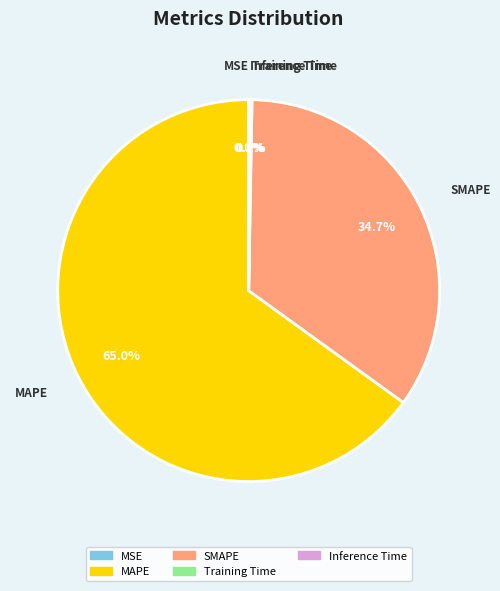

Is there any slice that represents more than half of the pie?

Yes